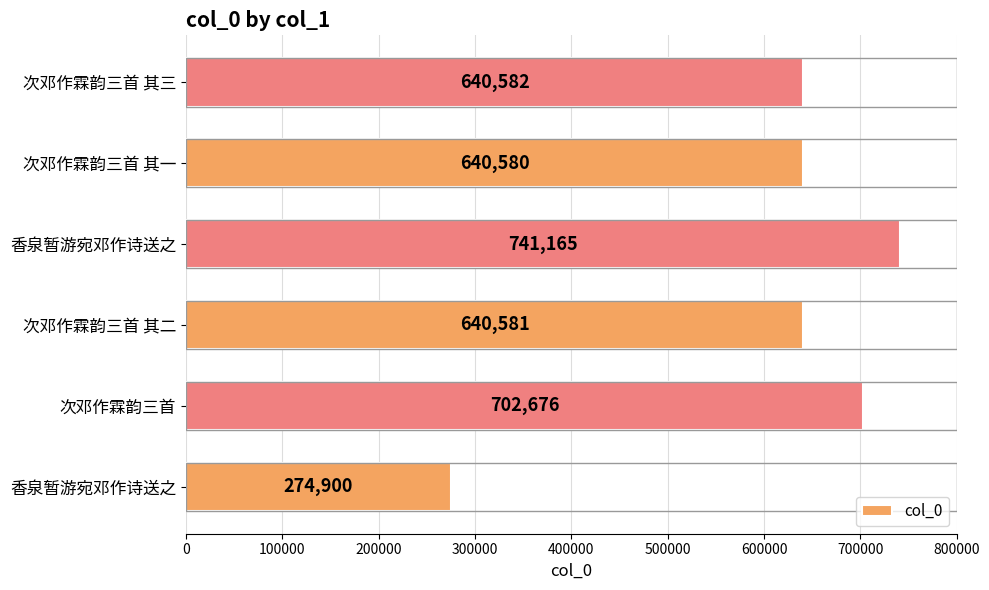

How many data points are less than 640582?

3